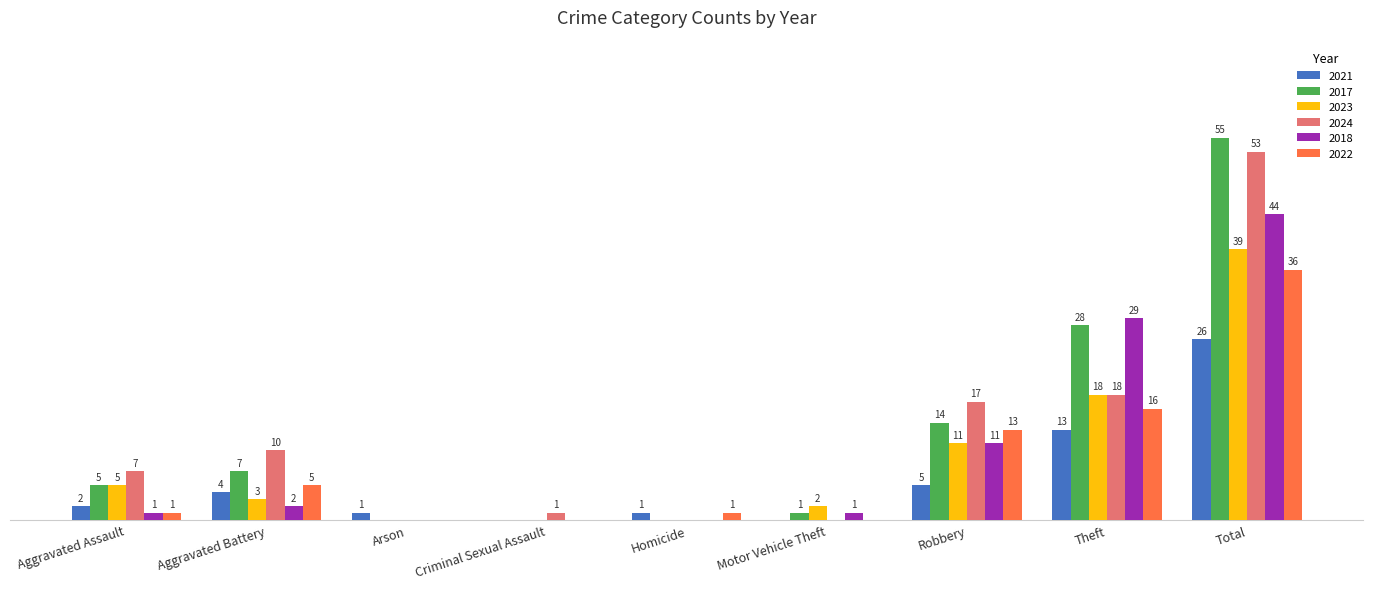

At which label is 2018 closest to 22?

Theft